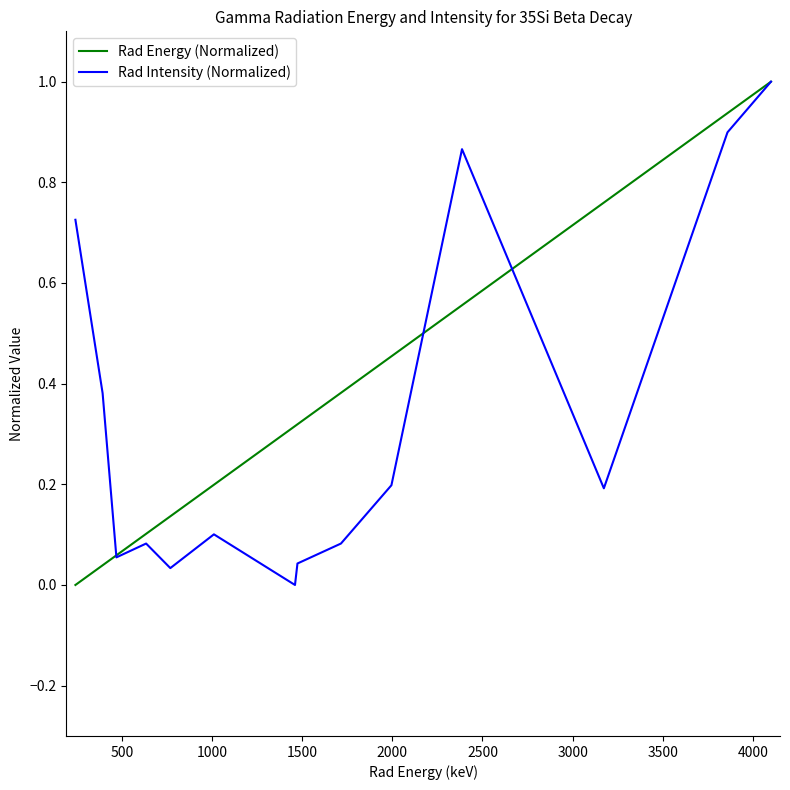

How many lines are shown in the chart?

2